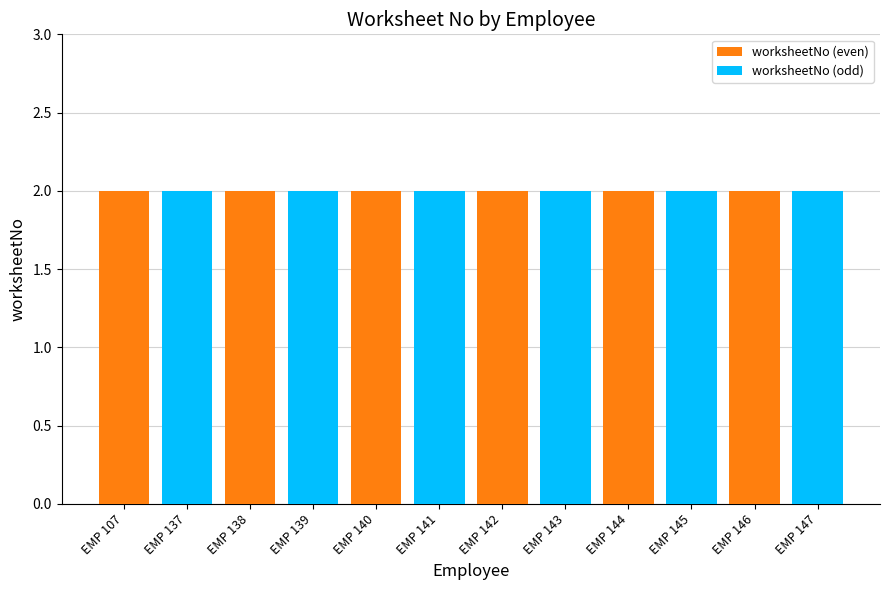

Which series has the largest total across all categories?

worksheetNo (even)